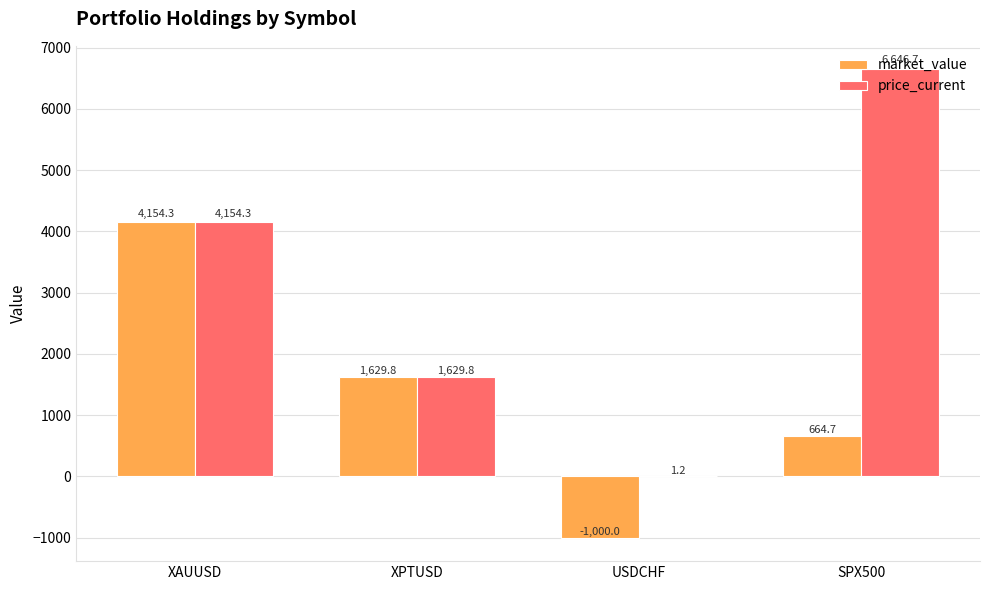

True or false: price_current has a value of 2299.9 at XAUUSD.

False